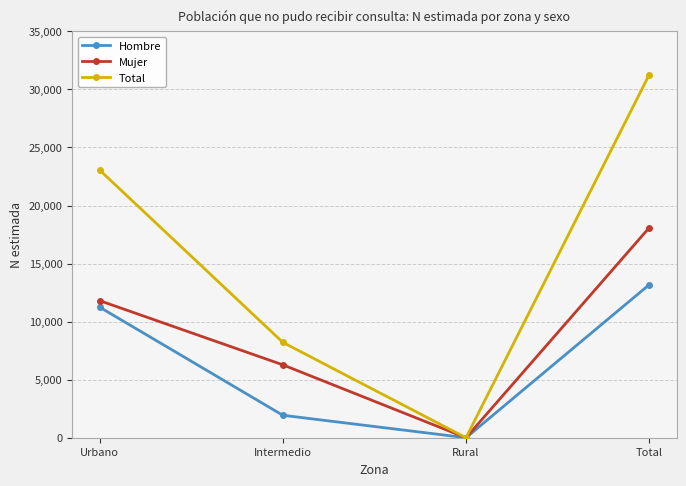

Which series has the largest range (max minus min)?

Total